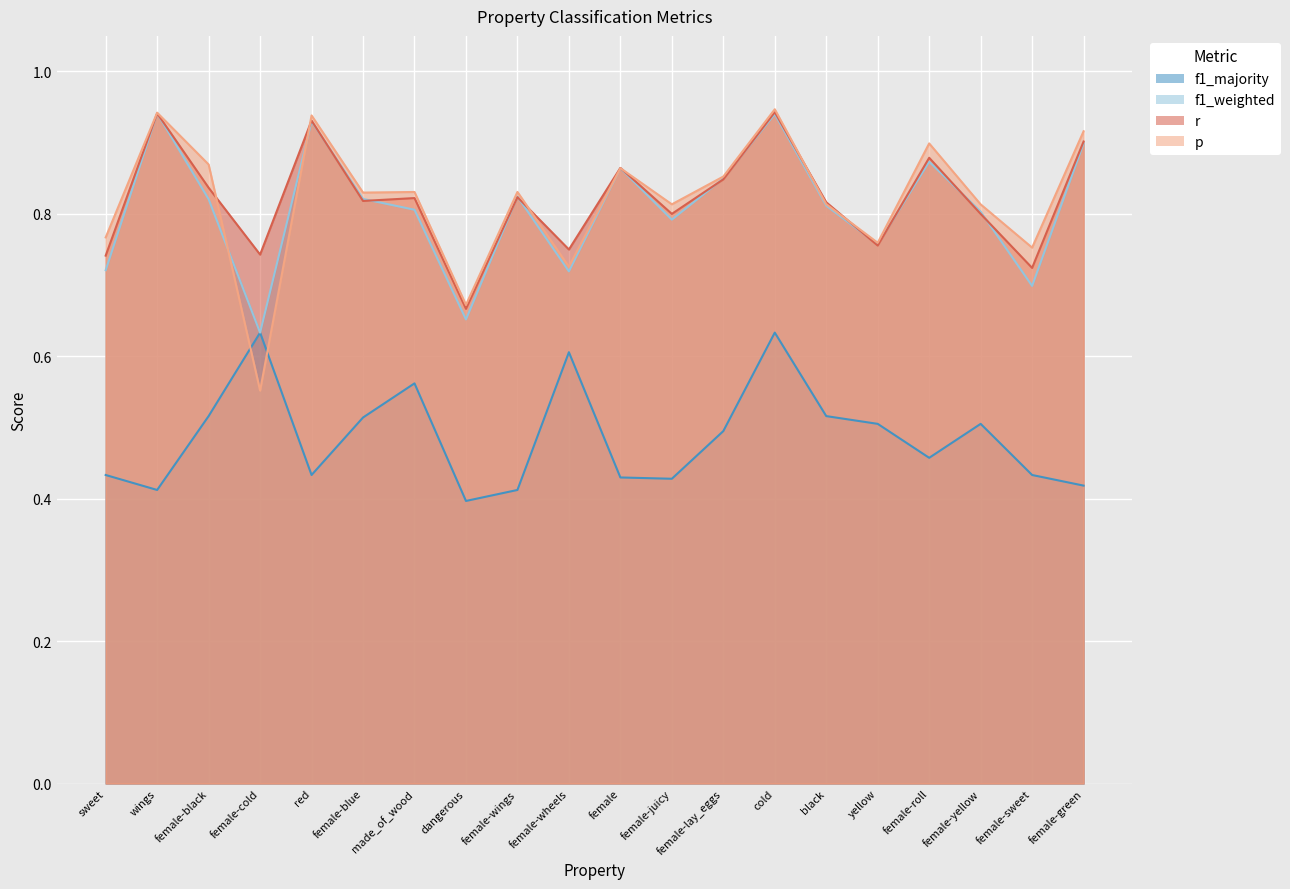

What is the approximate value of p at sweet?

0.8